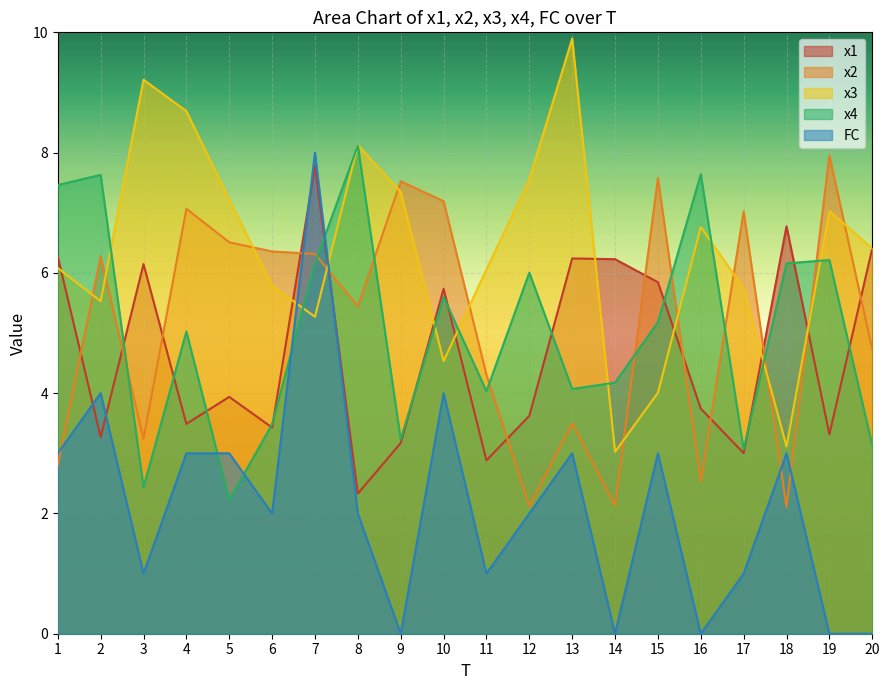

Reading right to left, transcribe all the data shown in this chart.

x1: 6.4	3.3	6.8	3.0	3.7	5.8	6.2	6.2	3.6	2.9	5.7	3.2	2.3	7.8	3.4	3.9	3.5	6.1	3.3	6.3
x2: 4.7	7.9	2.1	7.0	2.5	7.6	2.1	3.5	2.1	4.3	7.2	7.5	5.4	6.3	6.4	6.5	7.1	3.2	6.3	2.8
x3: 6.4	7.0	3.1	5.7	6.8	4.0	3.0	9.9	7.6	6.1	4.5	7.3	8.1	5.3	5.8	7.2	8.7	9.2	5.5	6.1
x4: 3.1	6.2	6.2	3.1	7.6	5.2	4.2	4.1	6.0	4.0	5.6	3.2	8.1	6.2	3.5	2.2	5.0	2.4	7.6	7.5
FC: 0.0	0.0	3.0	1.0	0.0	3.0	0.0	3.0	2.0	1.0	4.0	0.0	2.0	8.0	2.0	3.0	3.0	1.0	4.0	3.0